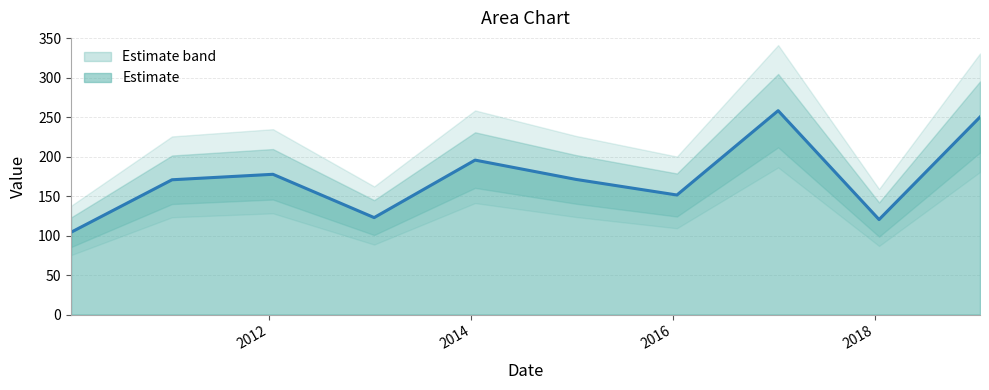

What is the change in value from 2010-01-15 to 2018-01-15?

+16.1